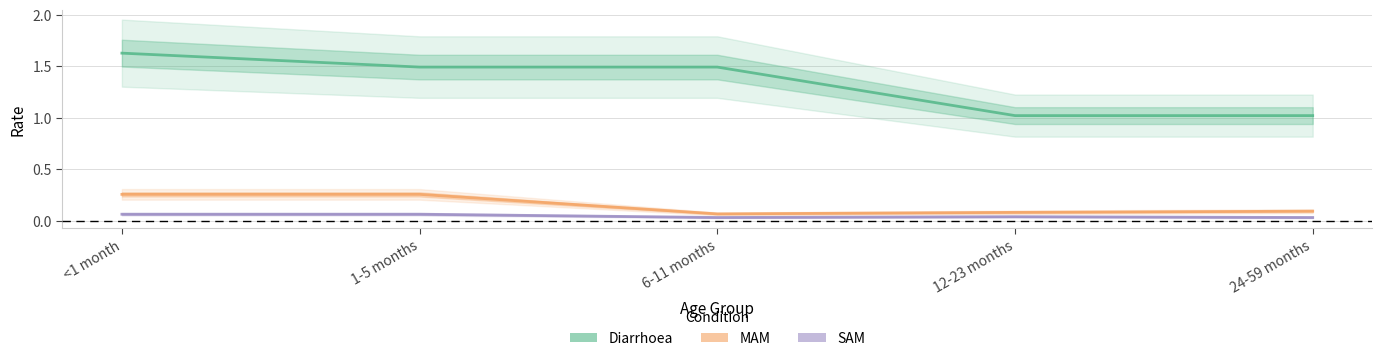

What is the difference between the highest and lowest values at 6-11 months?

1.5